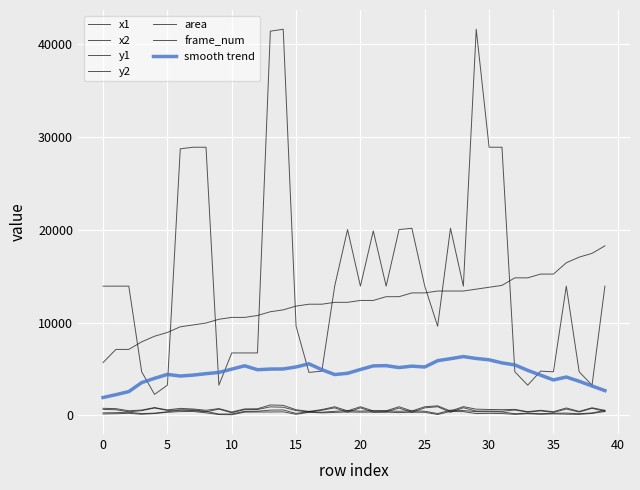

Reading left to right, what are all the values shown in this chart?

x1: 0=637	1=601	2=374	3=500	4=788	5=526	6=578	7=510	8=372	9=670	10=277	11=609	12=625	13=911	14=870	15=506	16=355	17=548	18=804	19=337	20=804	21=337	22=374	23=781	24=322	25=804	26=924	27=322	28=816	29=457	30=458	31=441	32=569	33=341	34=472	35=320	36=673	37=355	38=756	39=422
x2: 0=755	1=719	2=492	3=568	4=836	5=583	6=748	7=680	8=542	9=727	10=359	11=691	12=707	13=1115	14=1074	15=604	16=423	17=617	18=922	19=478	20=922	21=478	22=492	23=922	24=464	25=922	26=1022	27=464	28=934	29=661	30=628	31=611	32=637	33=398	34=541	35=389	36=791	37=423	38=813	39=540
y1: 0=145	1=169	2=216	3=114	4=187	5=327	6=401	7=418	8=263	9=79	10=60	11=342	12=358	13=355	14=375	15=107	16=329	17=266	18=312	19=364	20=336	21=350	22=348	23=292	24=335	25=324	26=87	27=421	28=396	29=189	30=211	31=194	32=100	33=171	34=107	35=156	36=121	37=100	38=200	39=408
y2: 0=263	1=287	2=334	3=183	4=234	5=384	6=570	7=588	8=433	9=136	10=142	11=424	12=440	13=558	14=579	15=205	16=397	17=335	18=430	19=506	20=454	21=491	22=466	23=434	24=477	25=442	26=185	27=563	28=514	29=393	30=381	31=364	32=169	33=228	34=176	35=224	36=239	37=169	38=257	39=526
area: 0=13924	1=13924	2=13924	3=4692	4=2256	5=3249	6=28730	7=28900	8=28900	9=3249	10=6724	11=6724	12=6724	13=41412	14=41616	15=9604	16=4624	17=4761	18=13924	19=20022	20=13924	21=19881	22=13924	23=20022	24=20164	25=13924	26=9604	27=20164	28=13924	29=41616	30=28900	31=28900	32=4692	33=3249	34=4761	35=4692	36=13924	37=4692	38=3249	39=13924
frame_num: 0=5684	1=7105	2=7105	3=7917	4=8526	5=8932	6=9541	7=9744	8=9947	9=10353	10=10556	11=10556	12=10759	13=11165	14=11368	15=11774	16=11977	17=11977	18=12180	19=12180	20=12383	21=12383	22=12789	23=12789	24=13195	25=13195	26=13398	27=13398	28=13398	29=13601	30=13804	31=14007	32=14819	33=14819	34=15225	35=15225	36=16443	37=17052	38=17458	39=18270